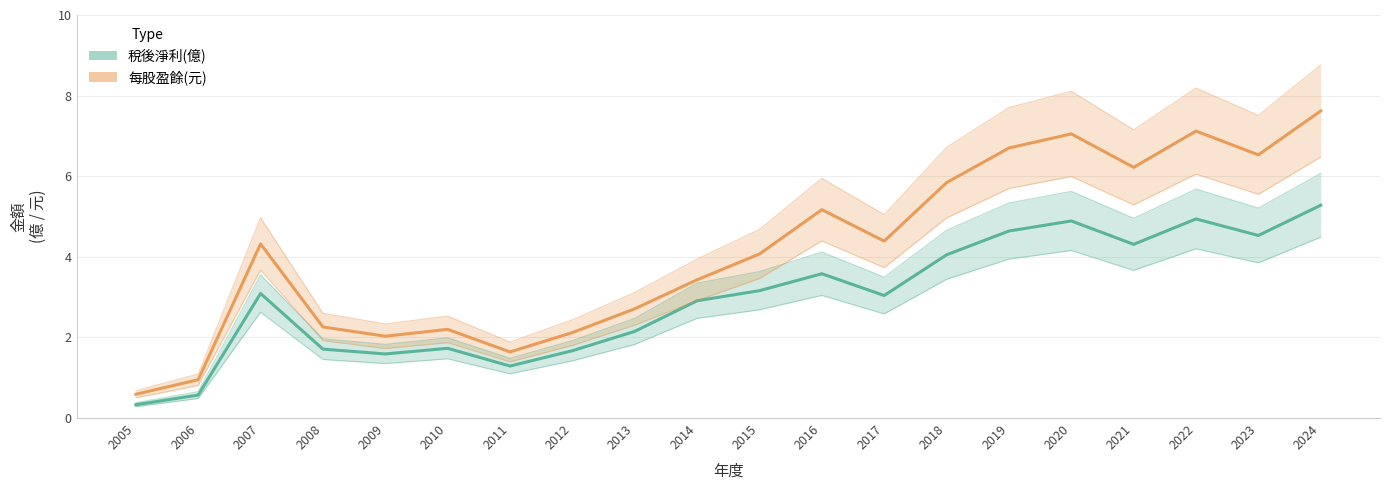

Which category has the lowest value in the 每股盈餘 series?

2005